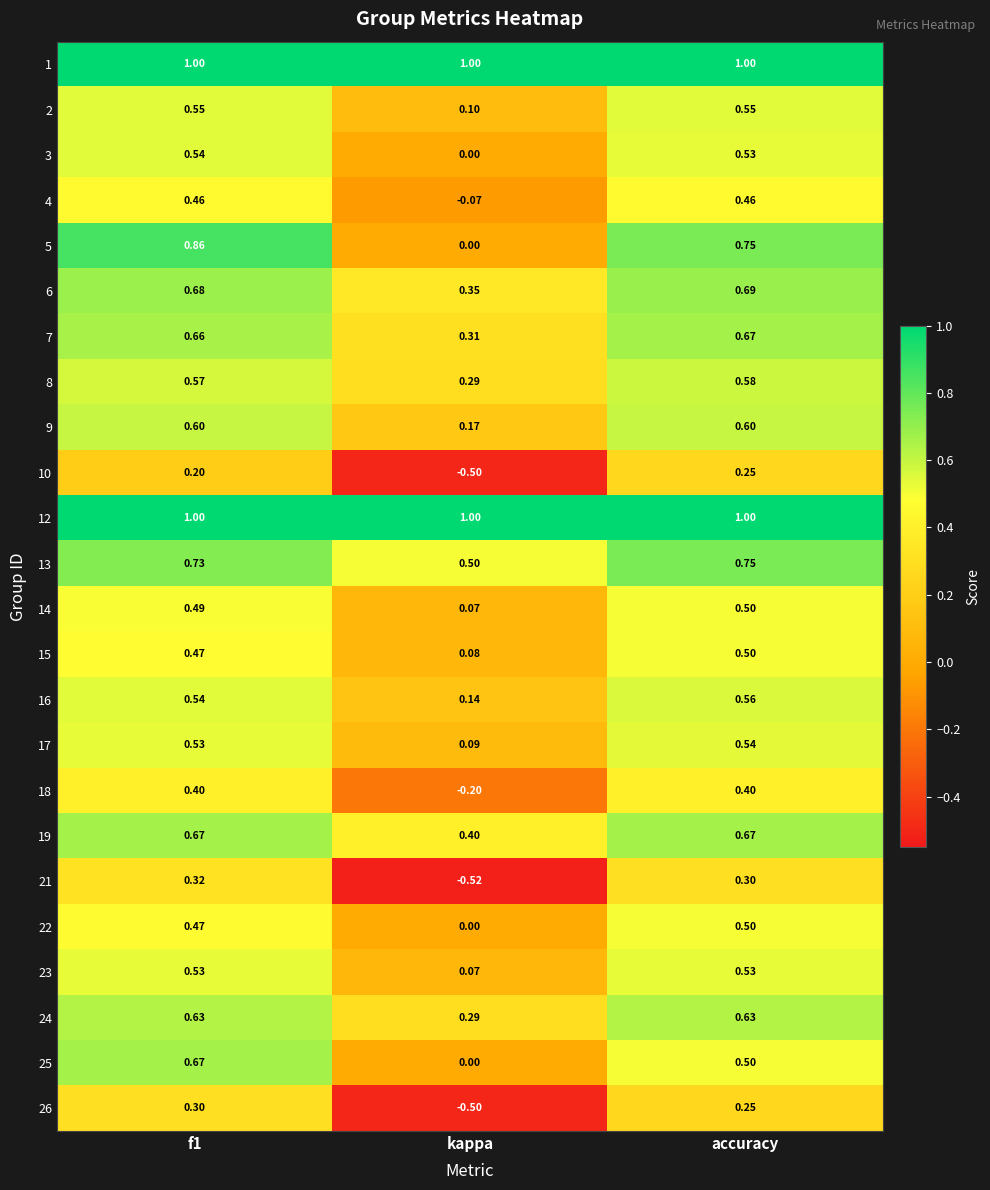

At which label does 6 reach its minimum?

kappa